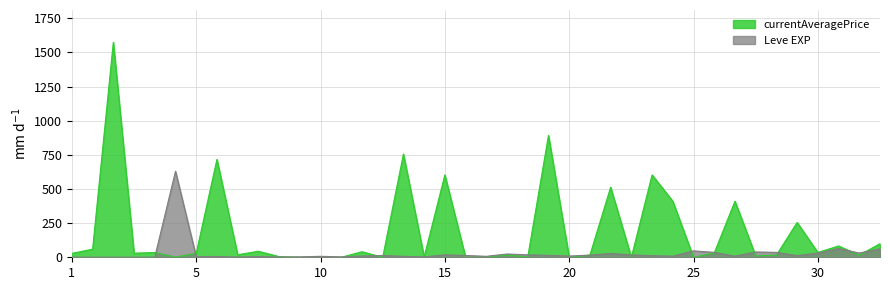

List the series in order of their peak value, highest first.

currentAveragePrice, Leve EXP